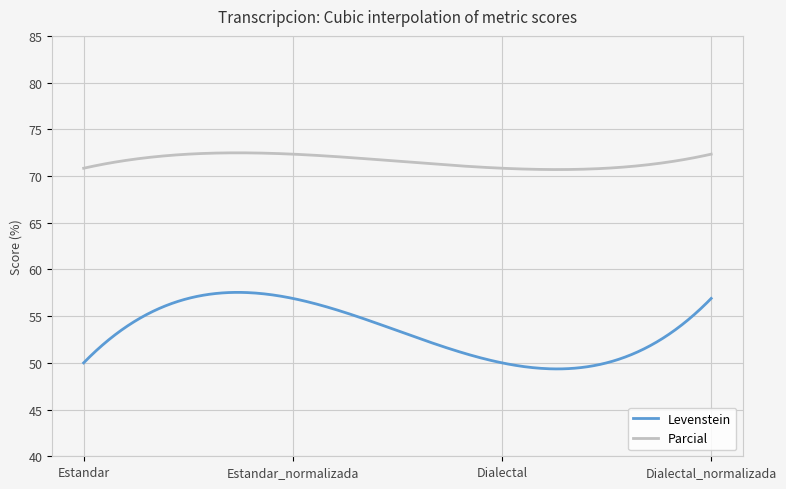

What is the difference between the maximum and minimum values in the Levenstein series?

8.2